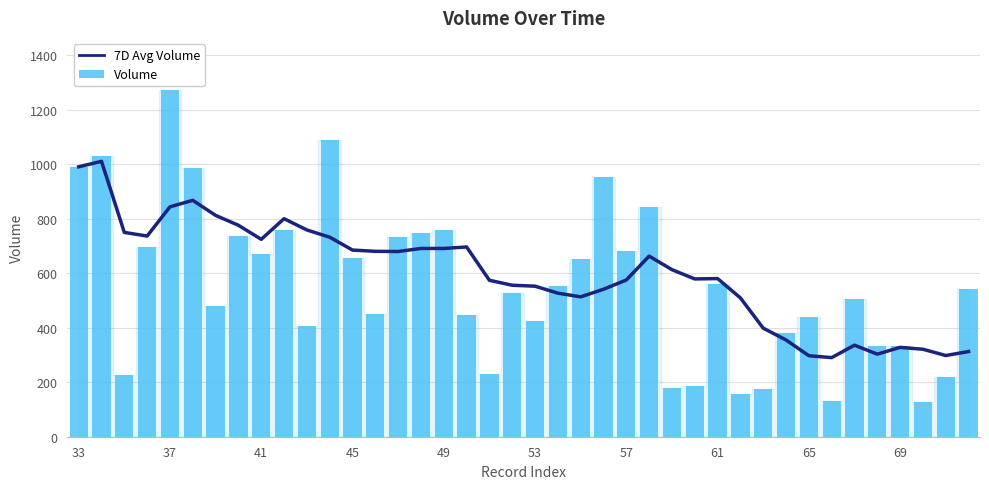

Rank the series at 49 from highest to lowest value.

Volume, 7D Avg Volume